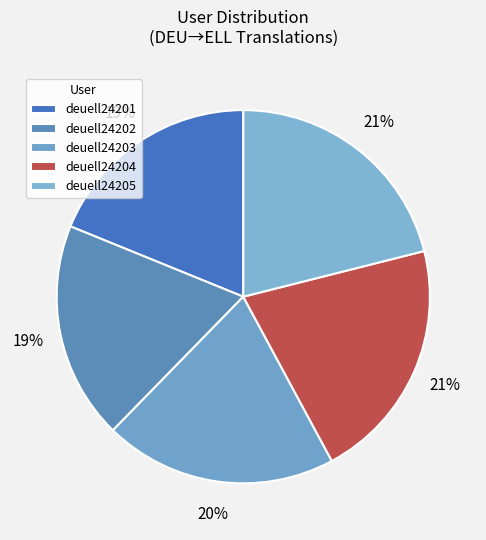

To the nearest percent, what is the difference between the largest and smallest slice percentages?

2%